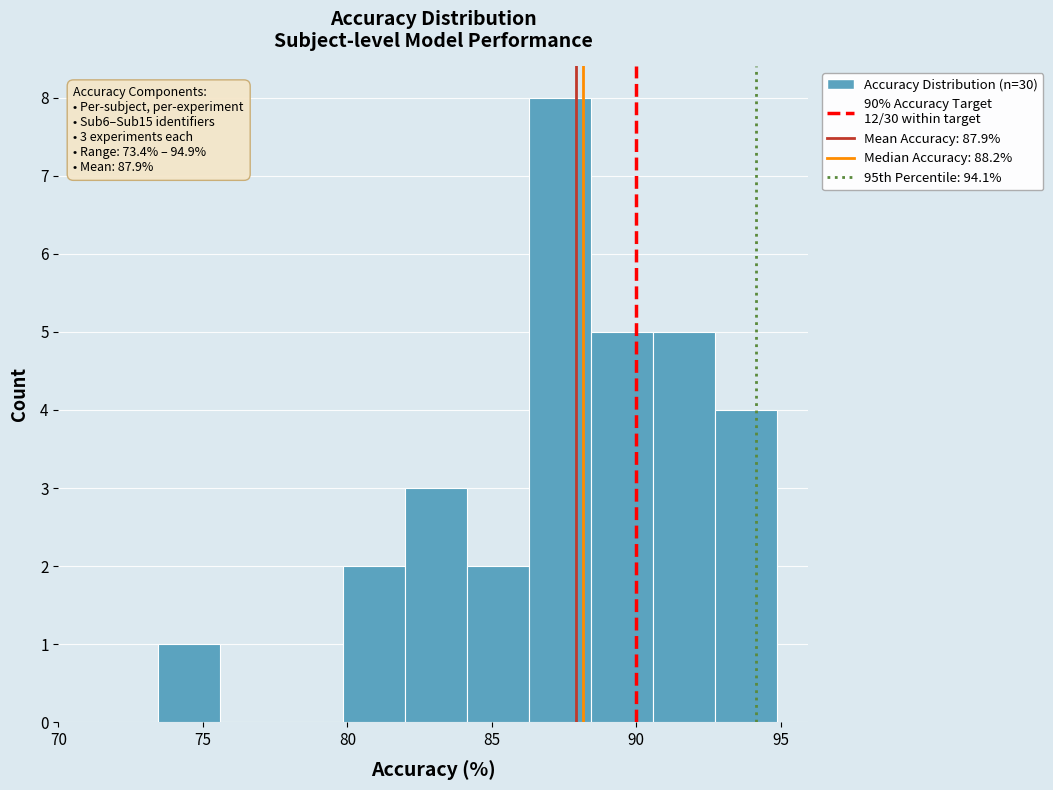

Over which range of the x-axis is the bar tallest?

86.5 to 88.5